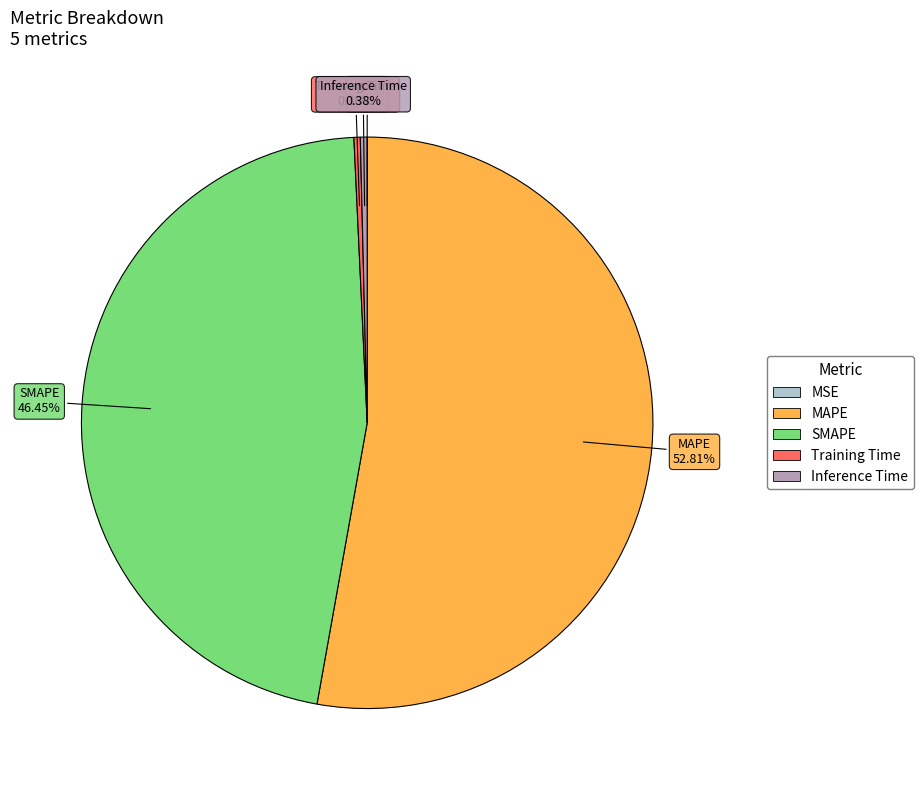

Is there a majority slice in this chart?

Yes